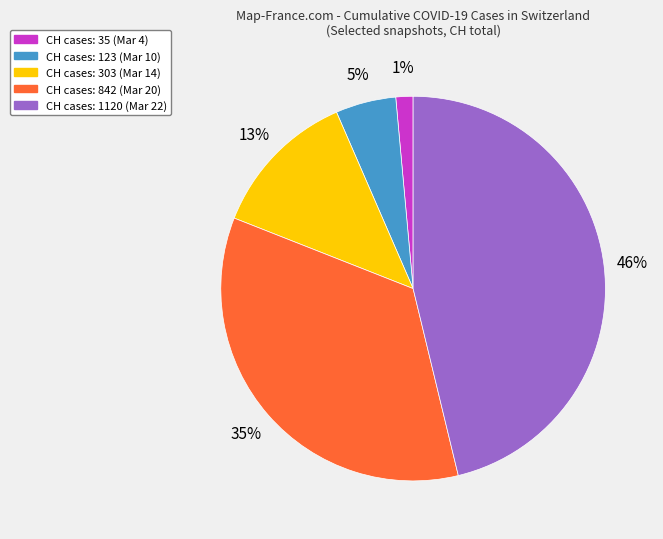

Count the number of slices in the pie.

5